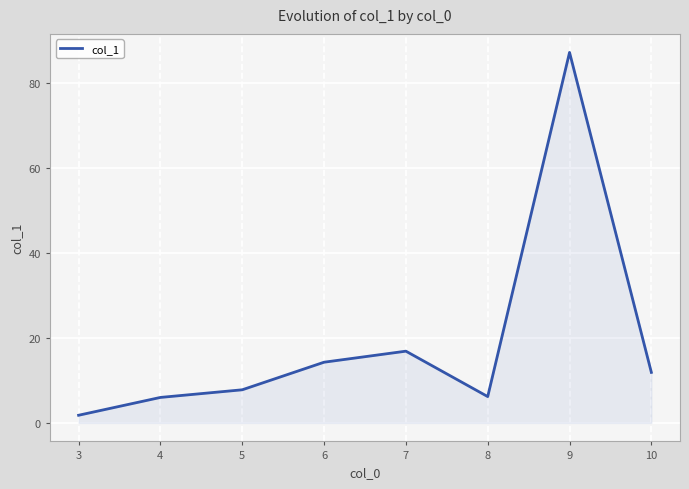

How many interior local valleys (lower than both neighbors) does the data have?

1